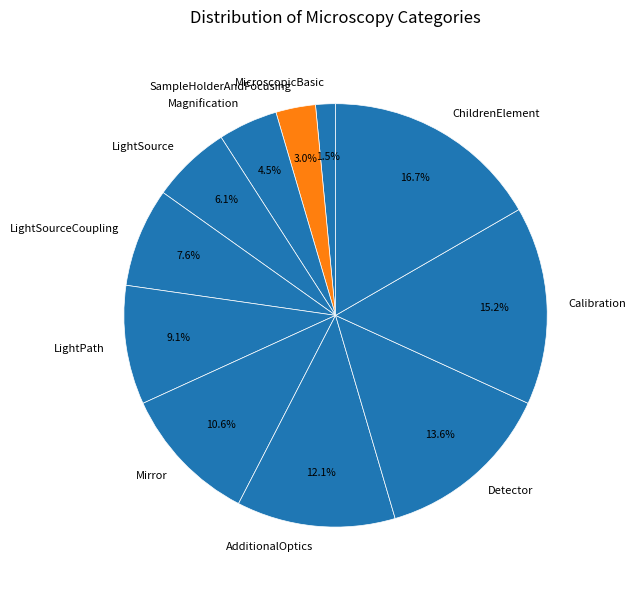

What is the smallest slice in the pie chart?

MicroscopicBasic